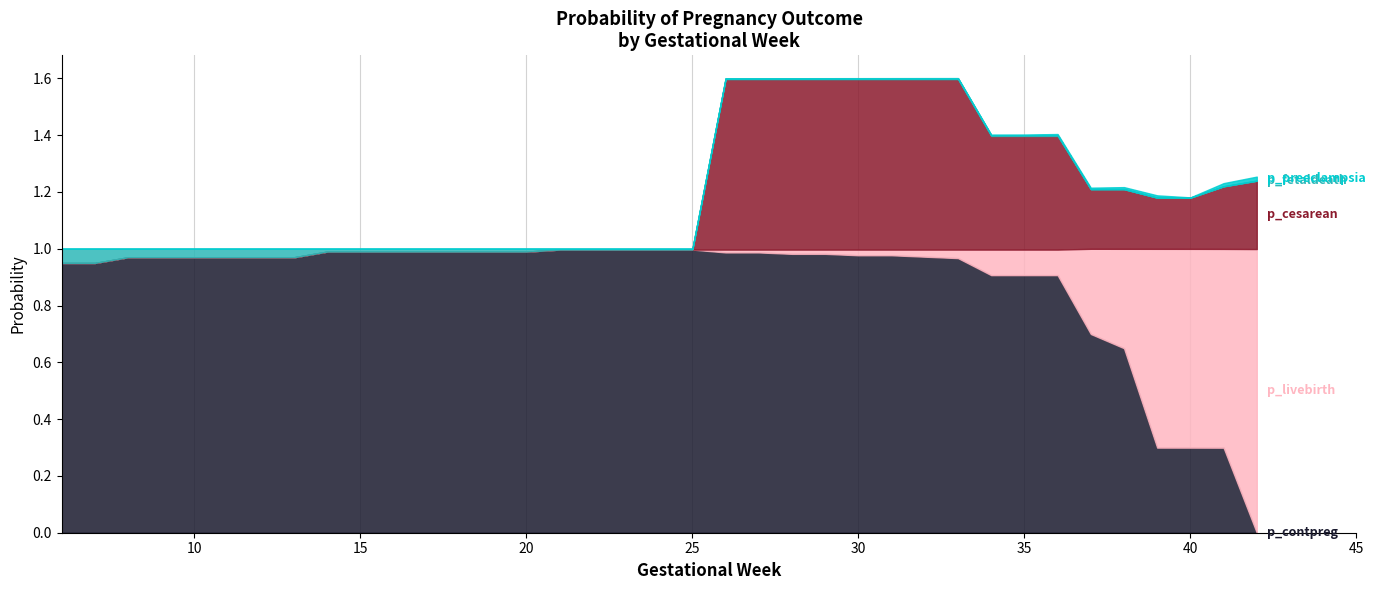

At which category does p_preeclampsia reach its first local valley?

40